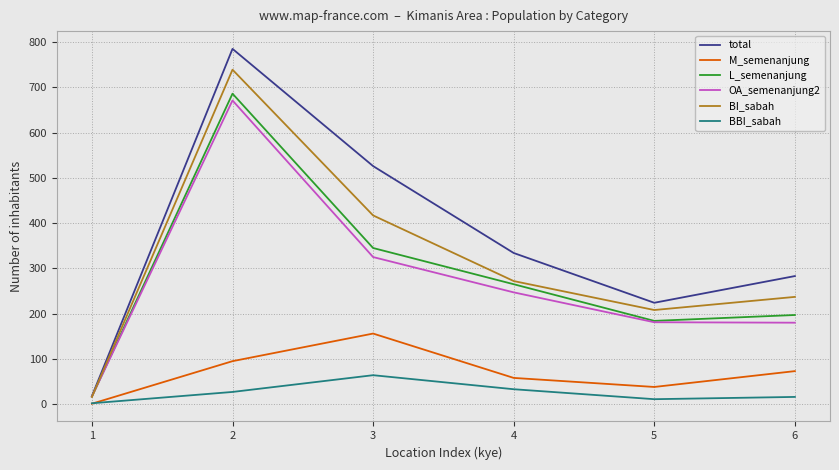

What is the difference between the highest and lowest values at 1?

17